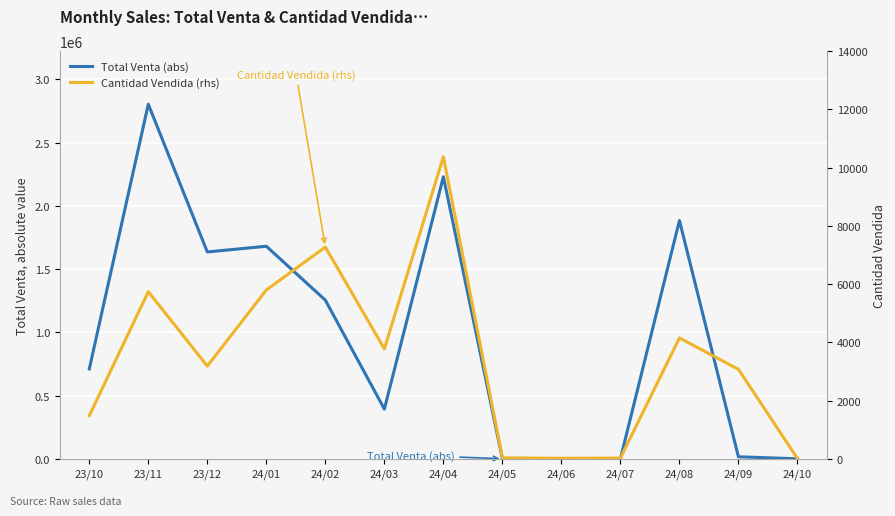

What is the difference between the maximum and minimum values in the Cantidad Vendida (rhs) series?

10362.0